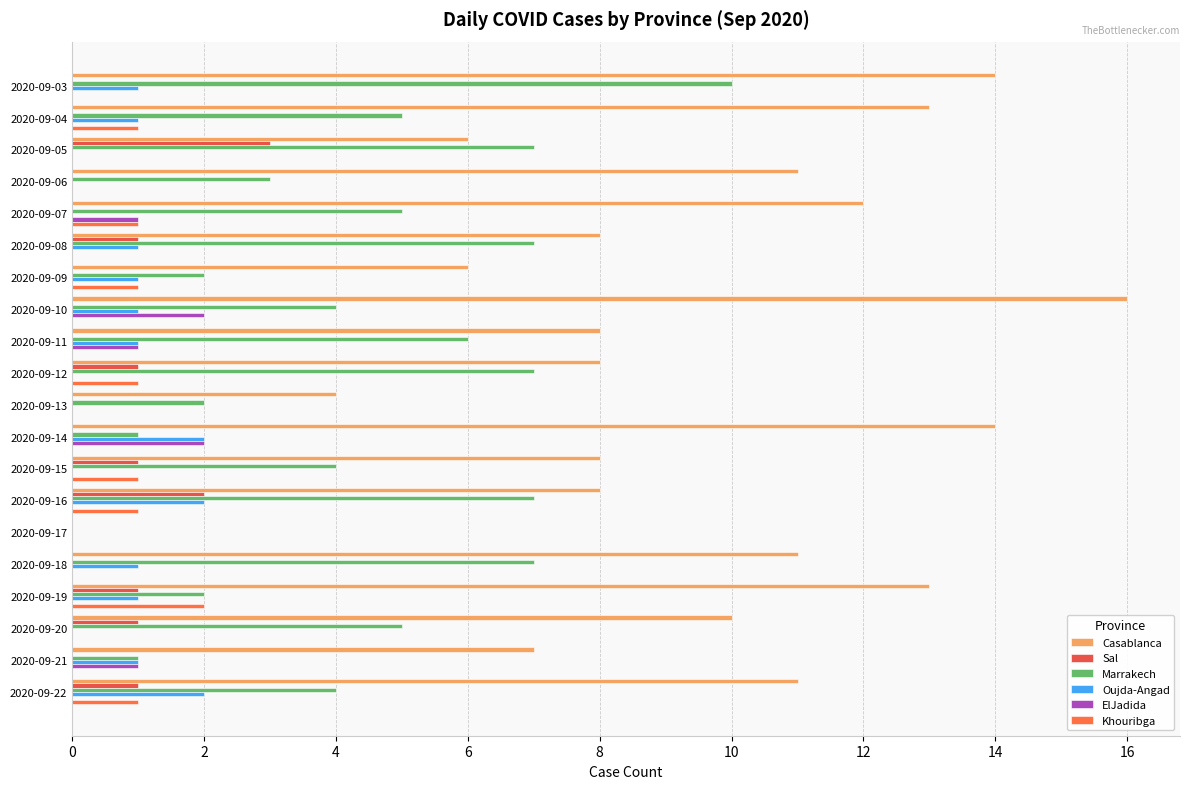

At which category does the chart reach its peak across all series?

2020-09-10